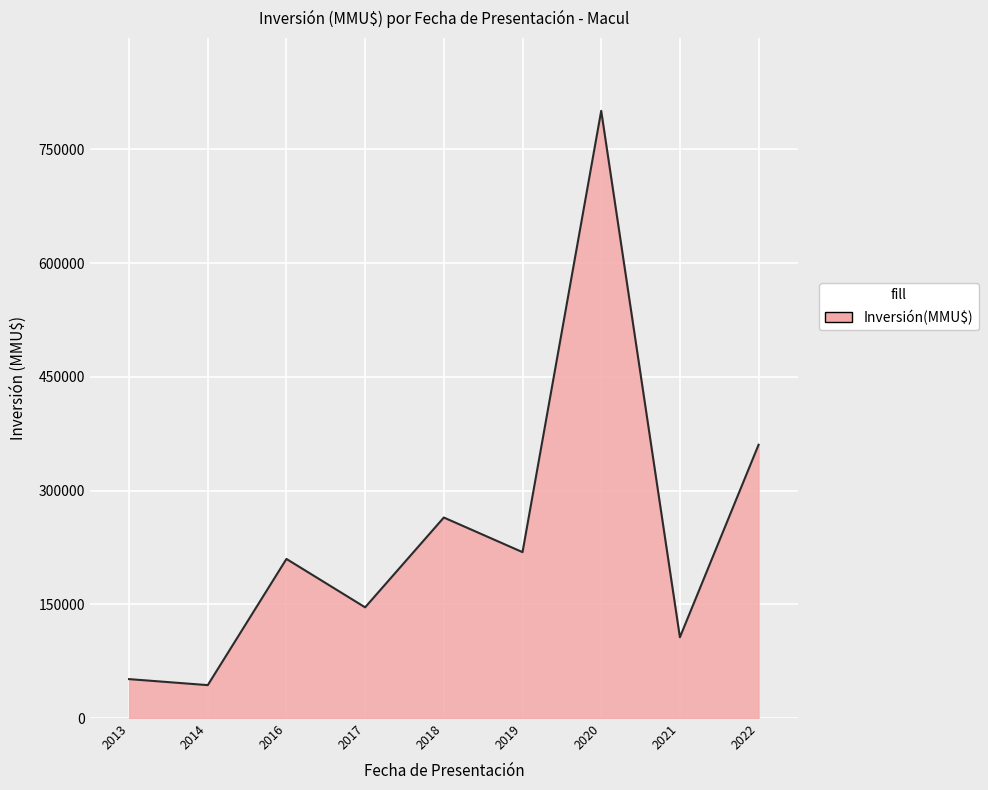

At which category does the chart reach its minimum across all series?

2014